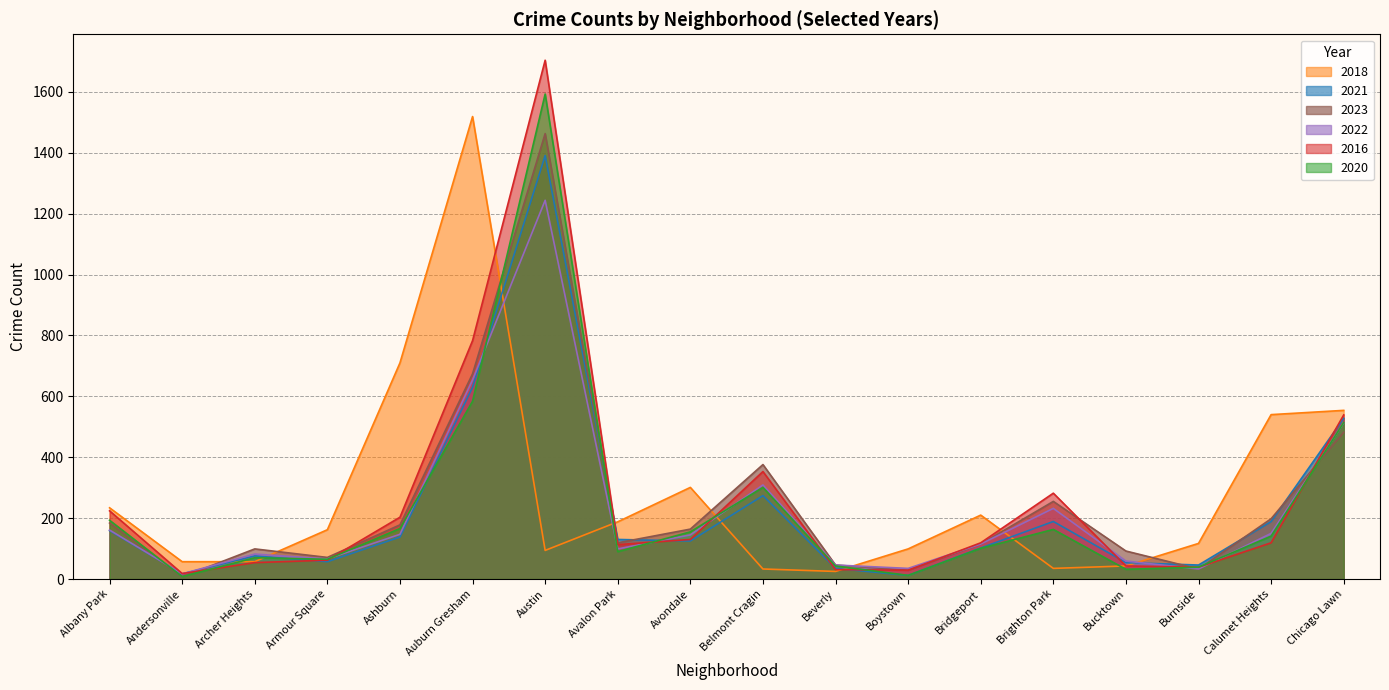

Where is 2016 nearest to the value 861?

Auburn Gresham